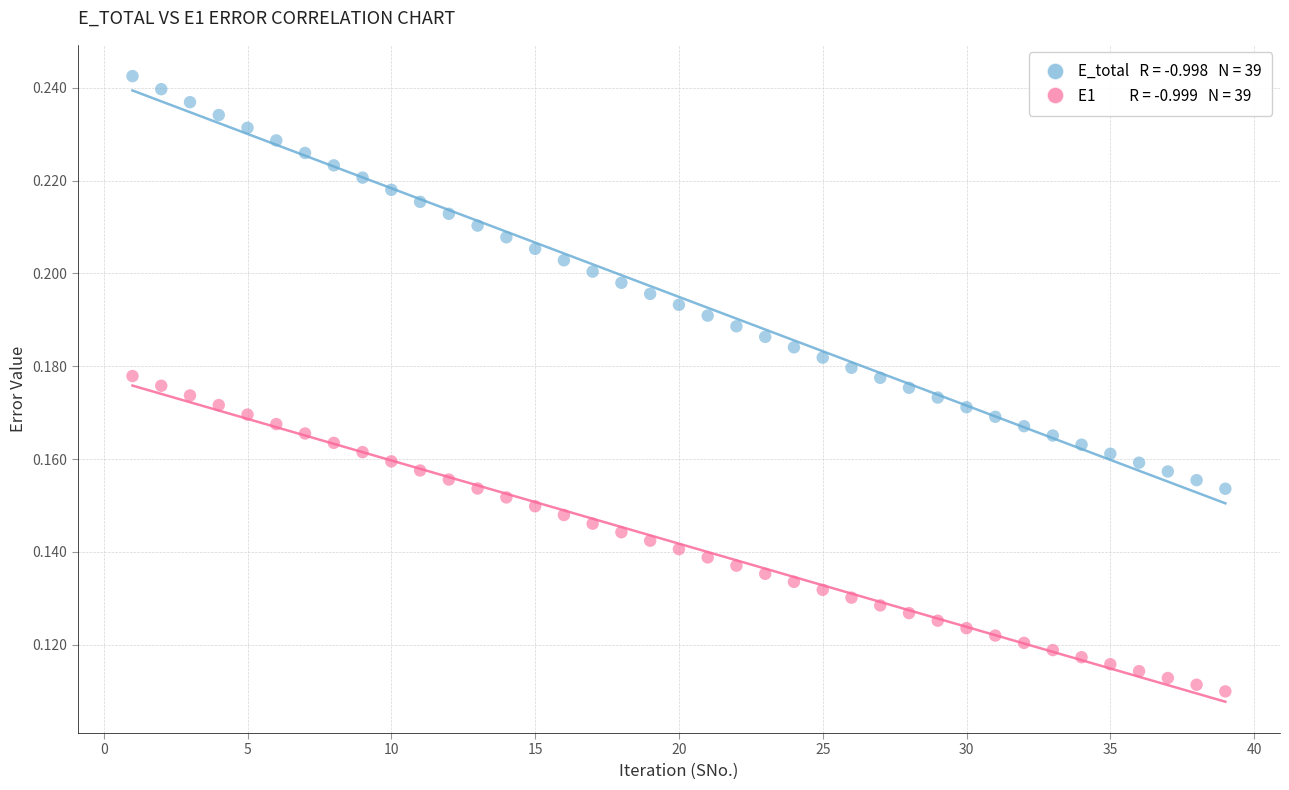

Across all data points, what is the range of X values (max minus min)?

38.0